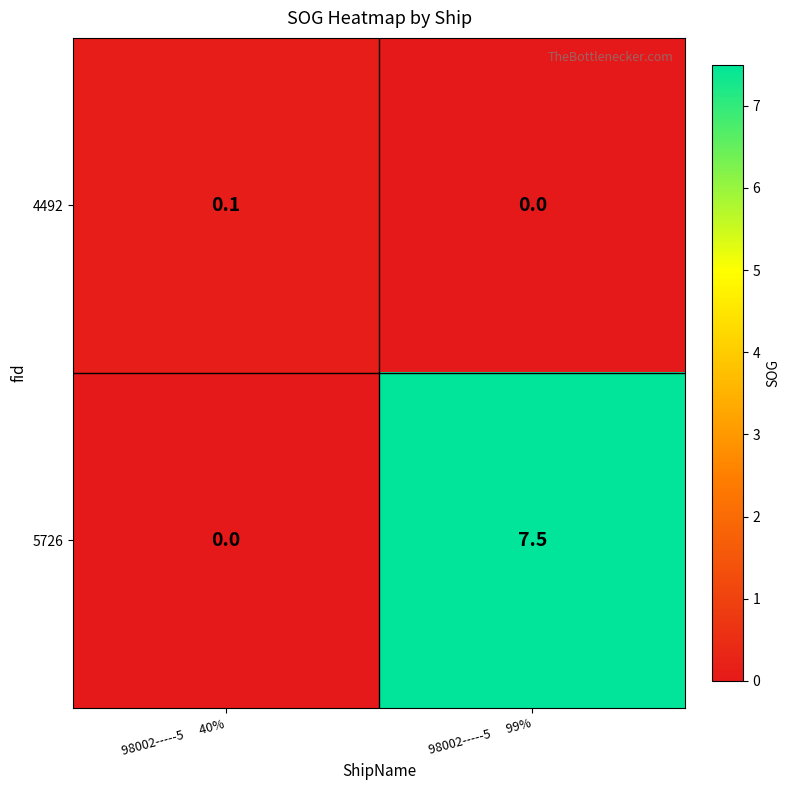

What is the difference between the 5726 values at 98002-----5      40% and 98002-----5      99%?

7.5